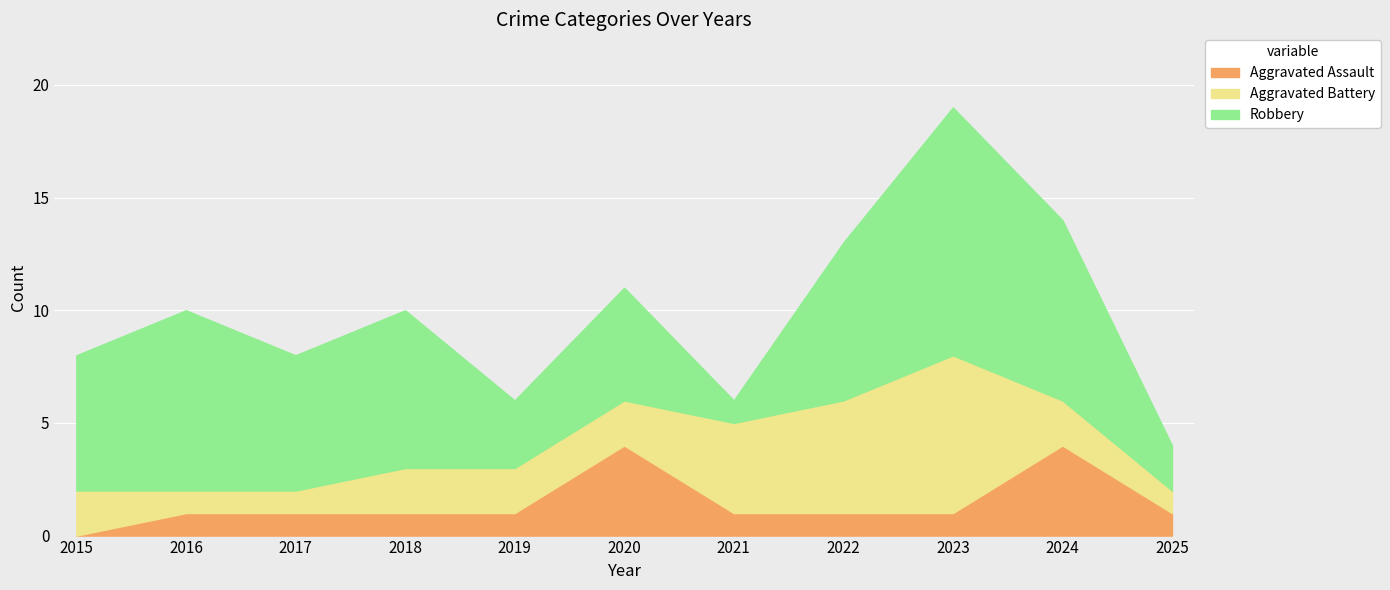

Where is Aggravated Battery nearest to the value 4?

2021